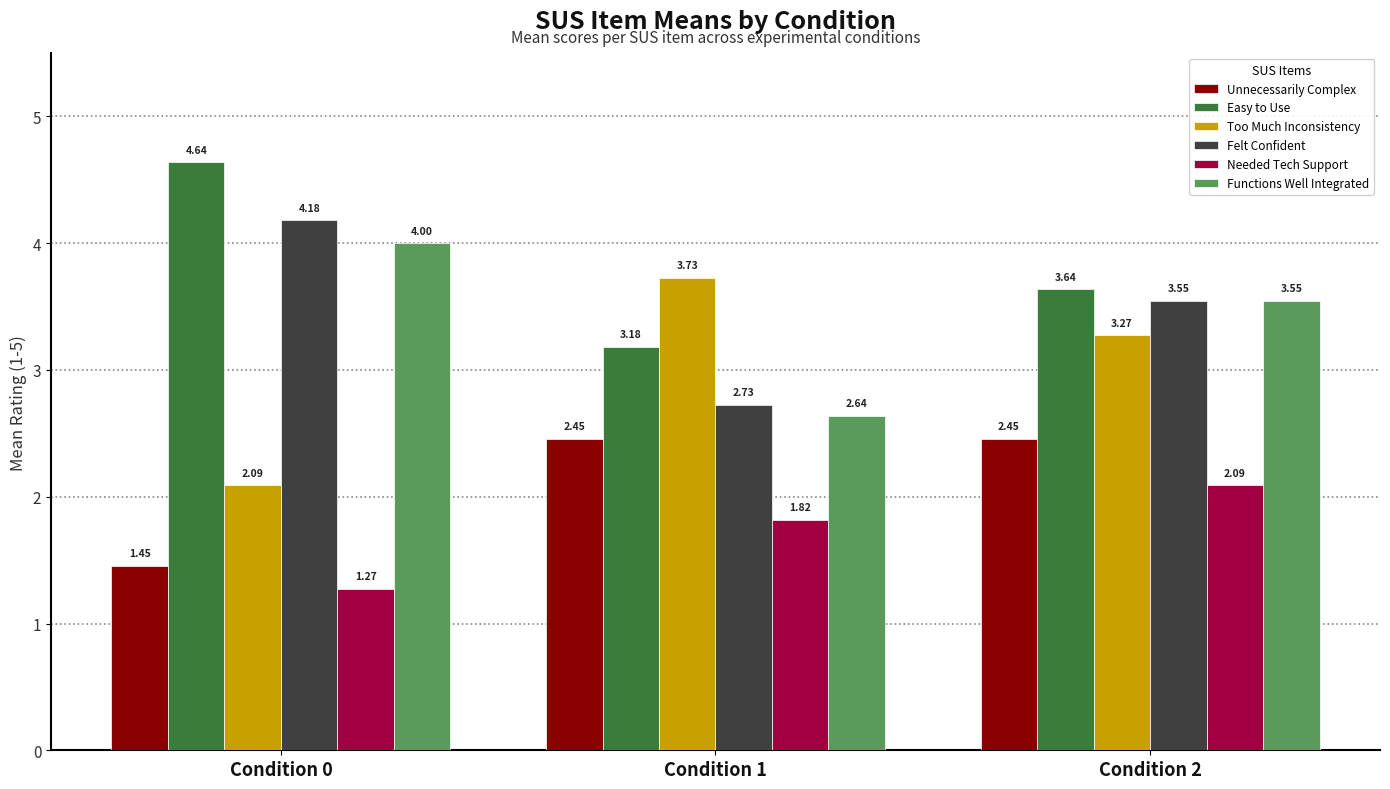

Rank the categories by Felt Confident value from highest to lowest.

Condition 0, Condition 2, Condition 1